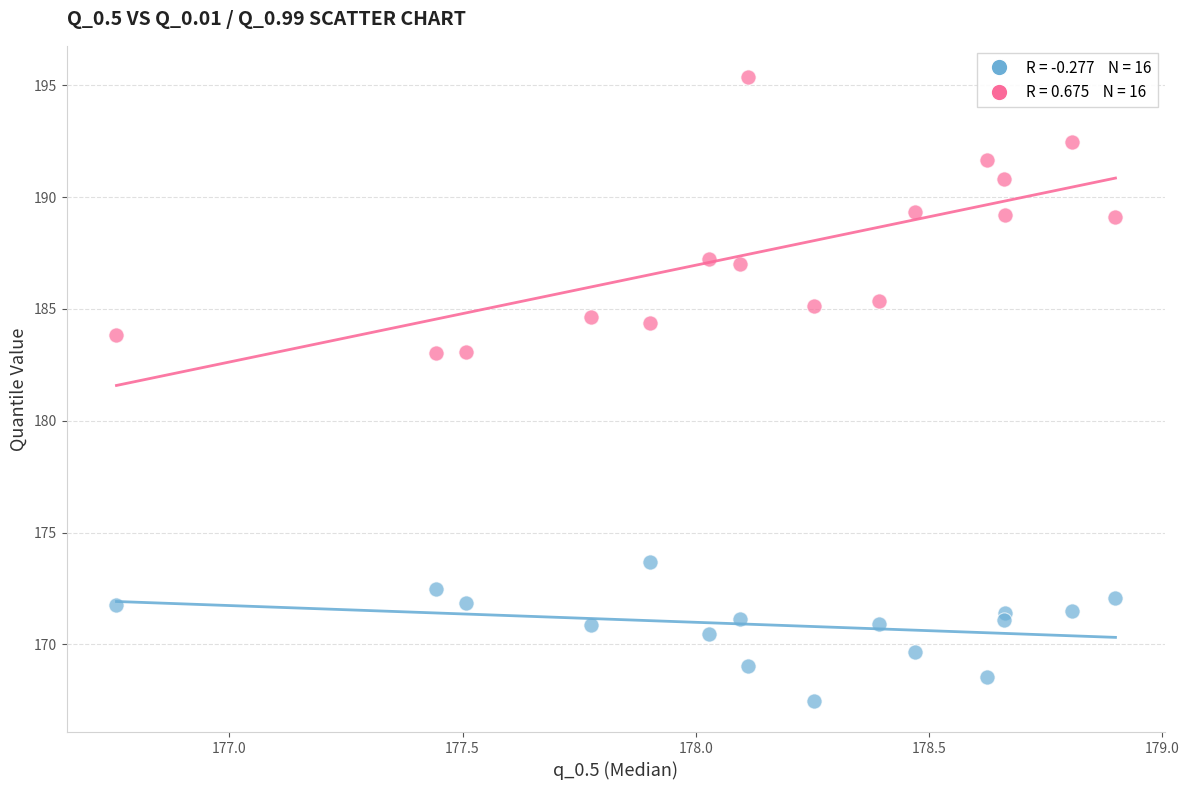

Across all data points, what is the range of X values (max minus min)?

2.1